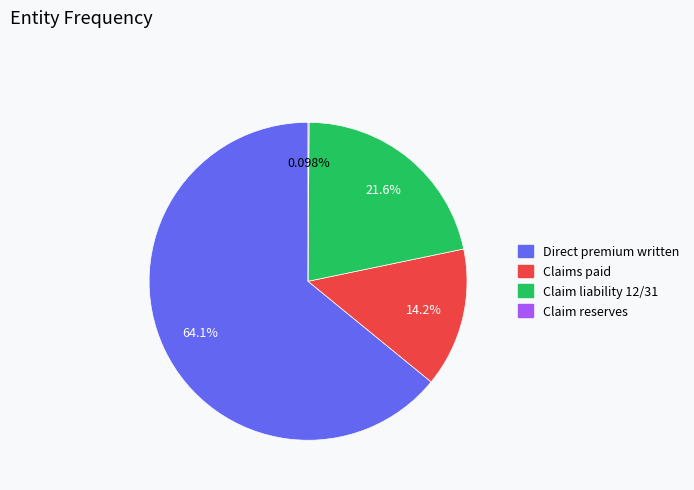

Is there any slice that represents more than half of the pie?

Yes